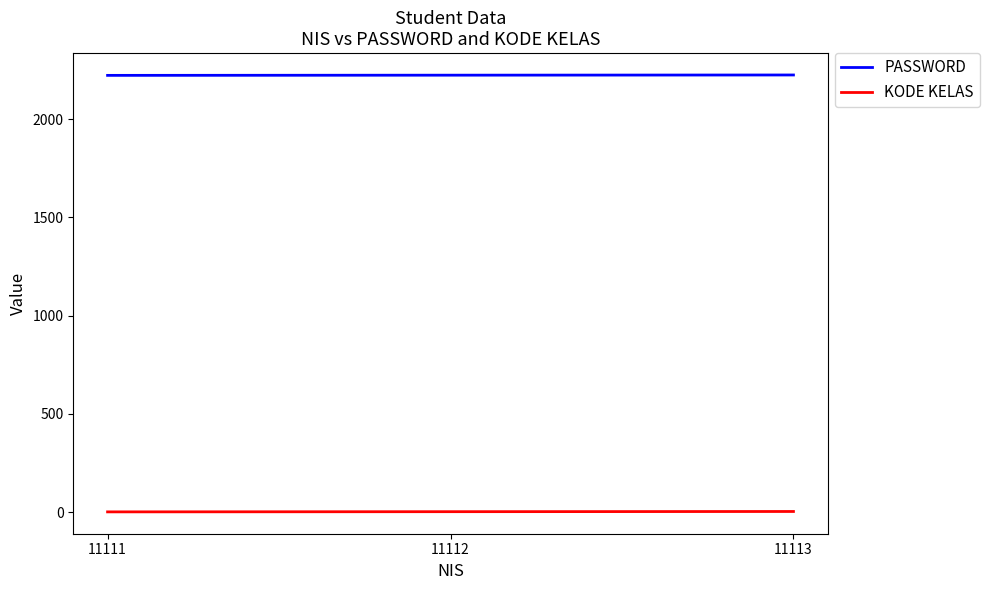

What is the sum of the PASSWORD values at 11111 and 11112?

4445